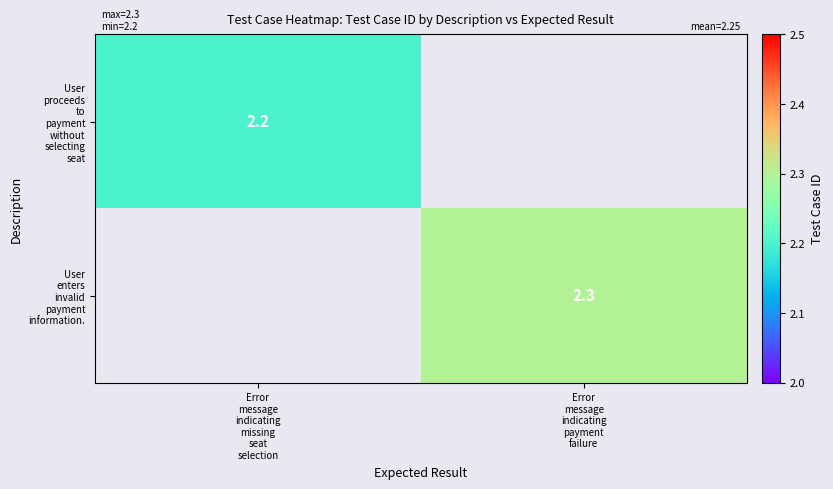

The User proceeds to payment without selecting seat series shows 0.0 at Error message indicating payment failure. True or false?

True